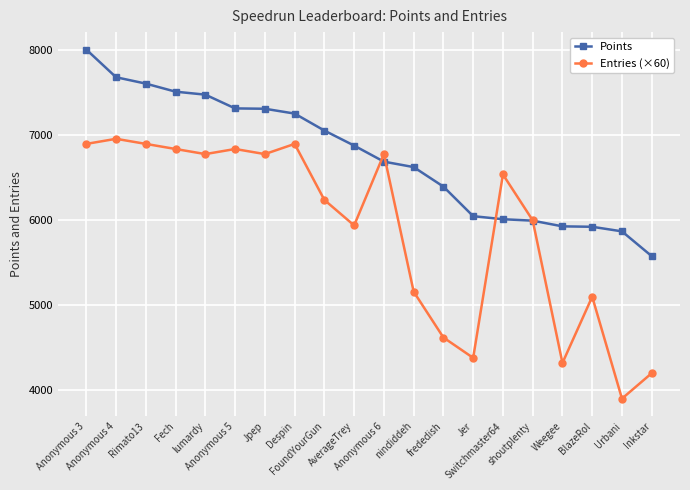

Which series changed the most between Rimato13 and FoundYourGun?

Entries (×60)